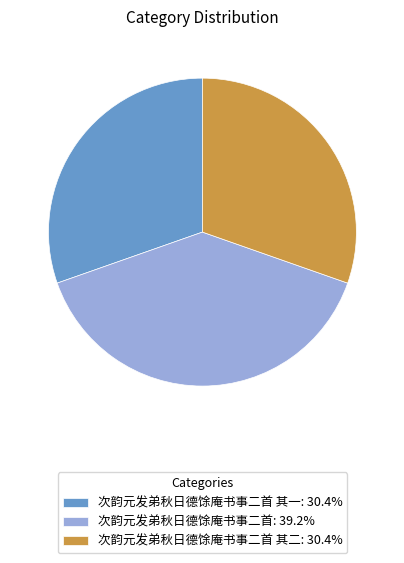

What is the ratio of the value at 次韵元发弟秋日德馀庵书事二首: 39.2% to the value at 次韵元发弟秋日德馀庵书事二首 其一: 30.4%?

1.3